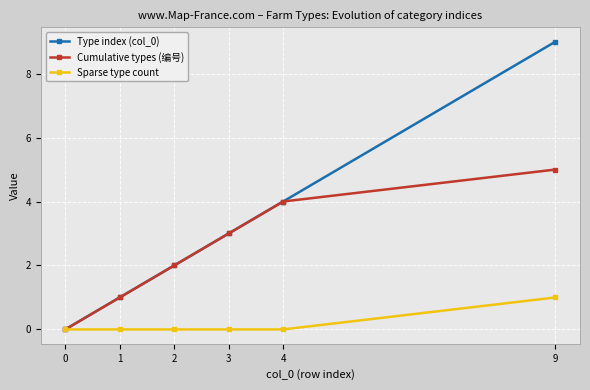

What is the total value across all series at 9?

15